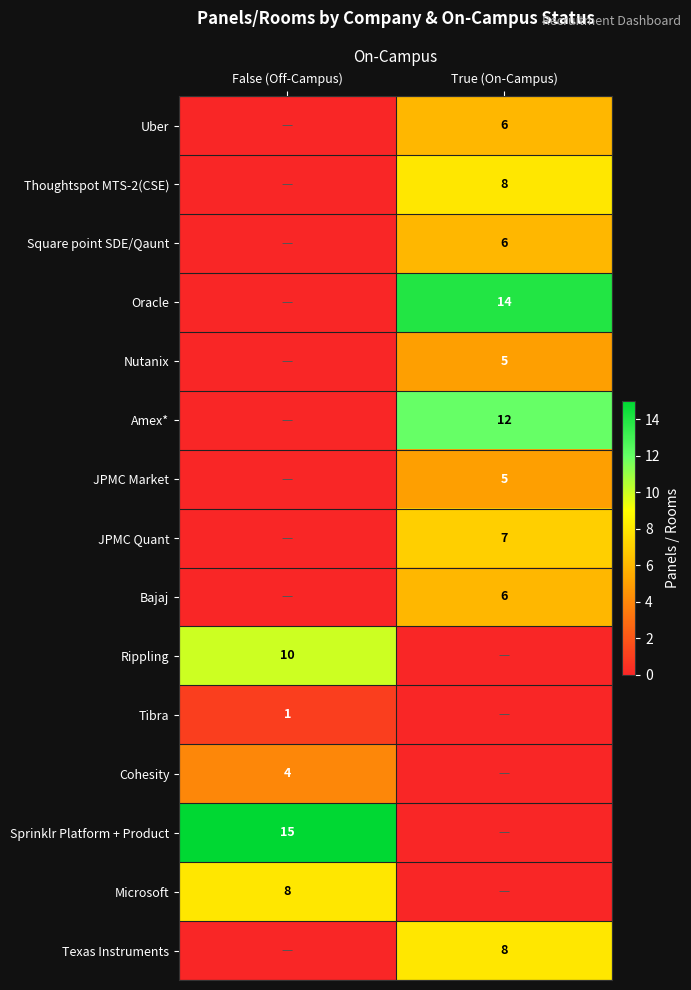

The value of Amex* at True (On-Campus) is 18. True or false?

False